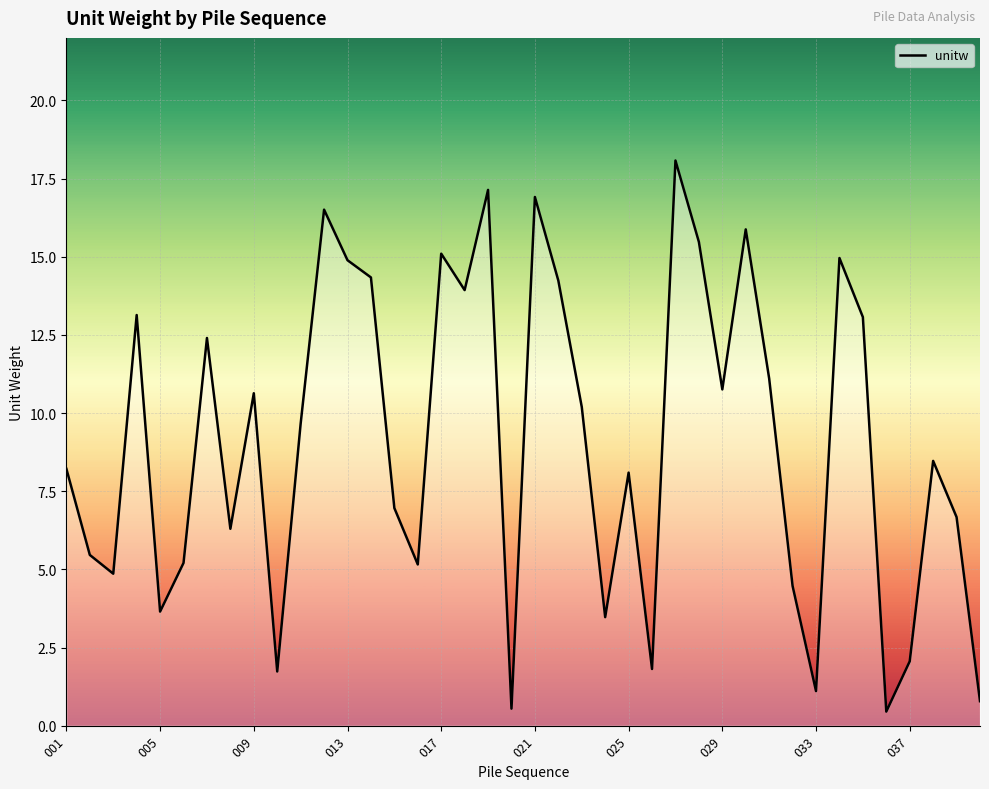

True or false: the data has more than 2 interior local peaks.

True